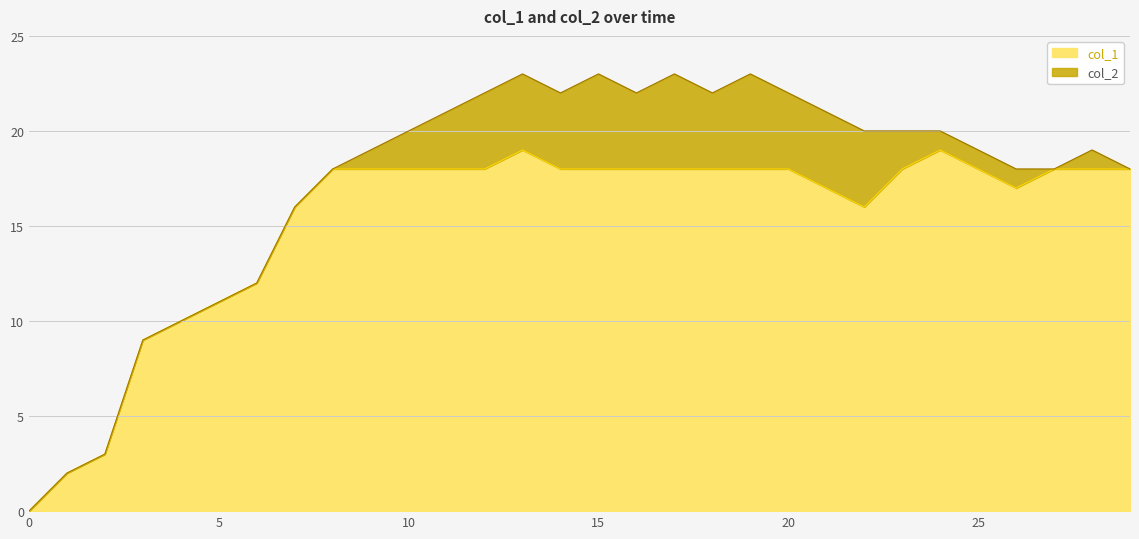

What is the ratio of the value at 26 to the value at 15?

0.9